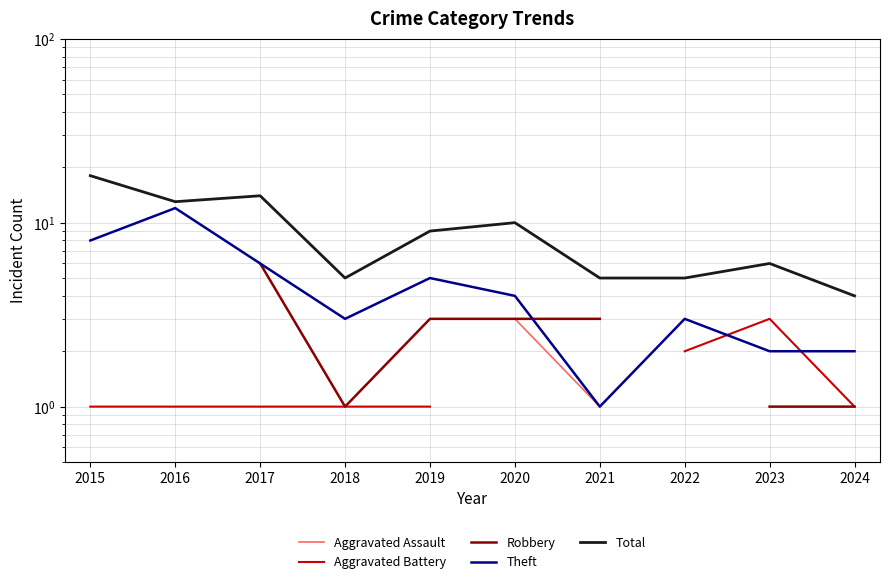

At which category does Total reach its first local valley?

2016